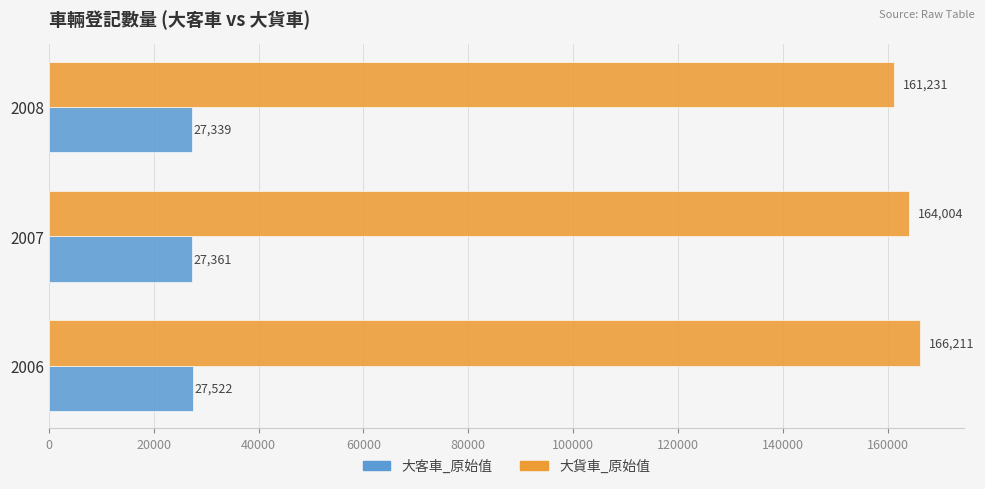

What is the difference between the maximum and second lowest values in the 大客車_原始值 series?

161